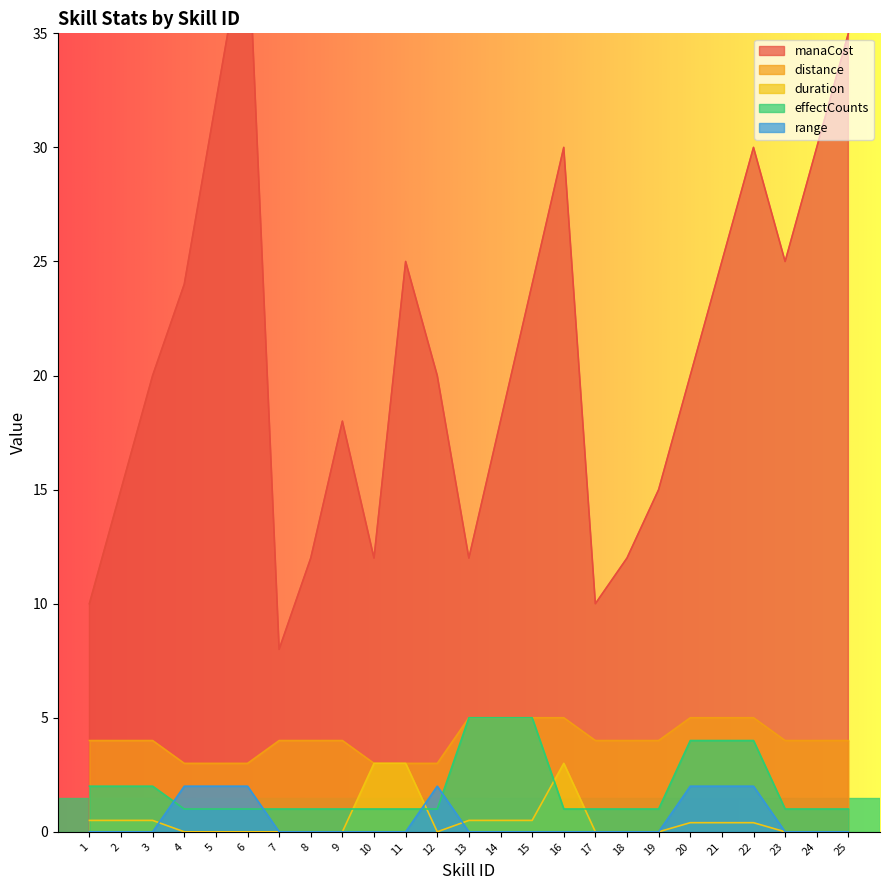

What is the difference between the second highest and second lowest values in the duration series?

3.0